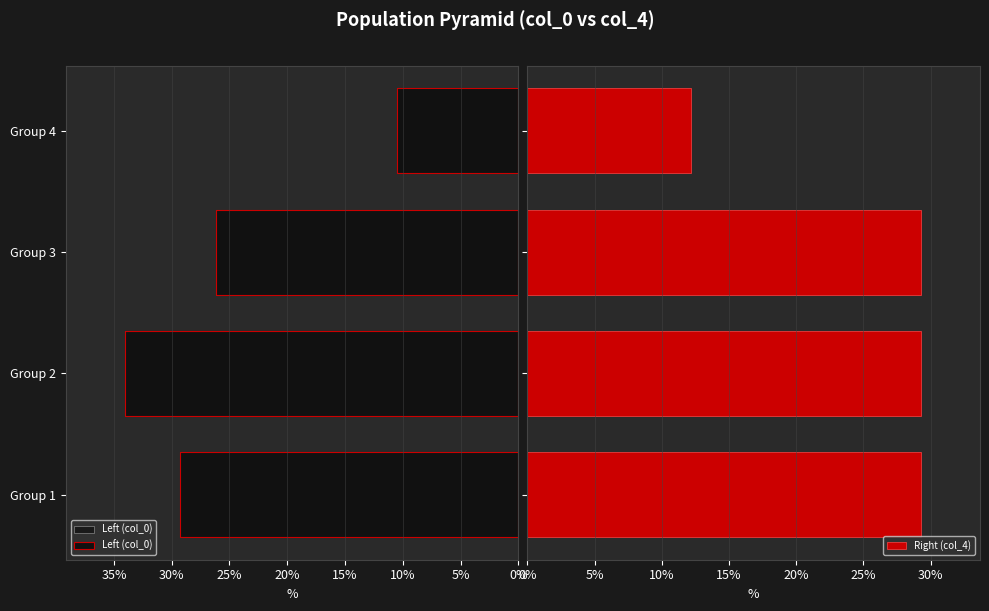

Which series changed the most between 0% and 10%?

Left (col_0)